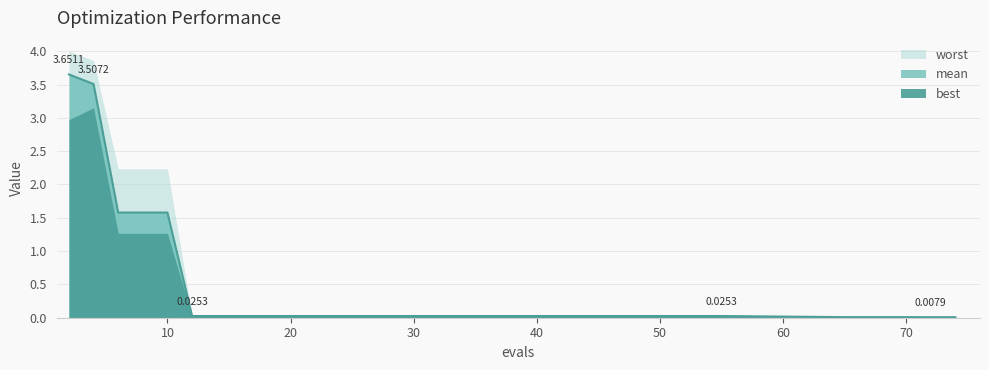

True or false: worst and mean cross at least once.

False